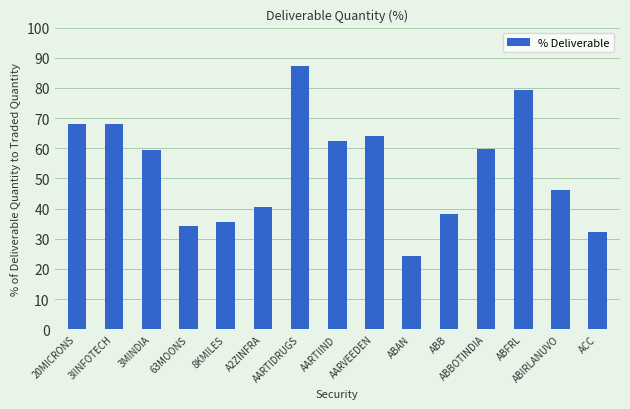

How many data points are above 59?

8